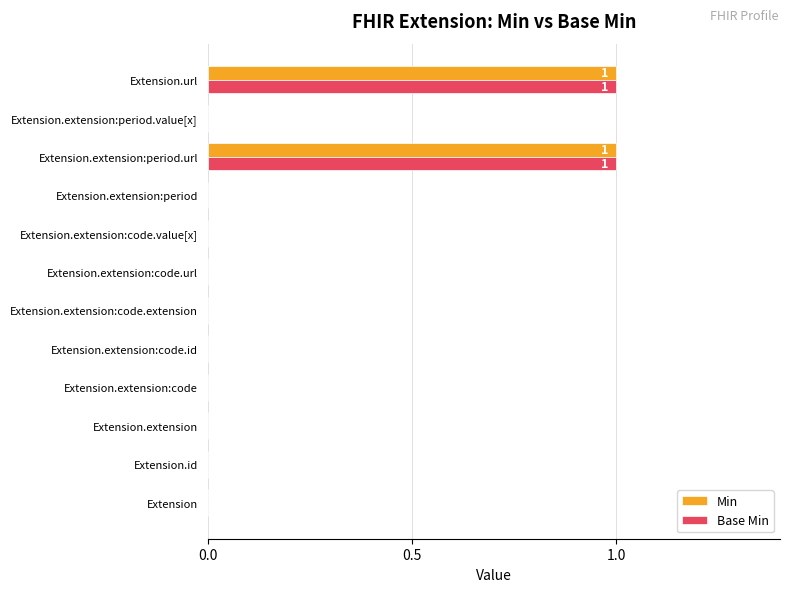

How many series are shown in this chart?

2